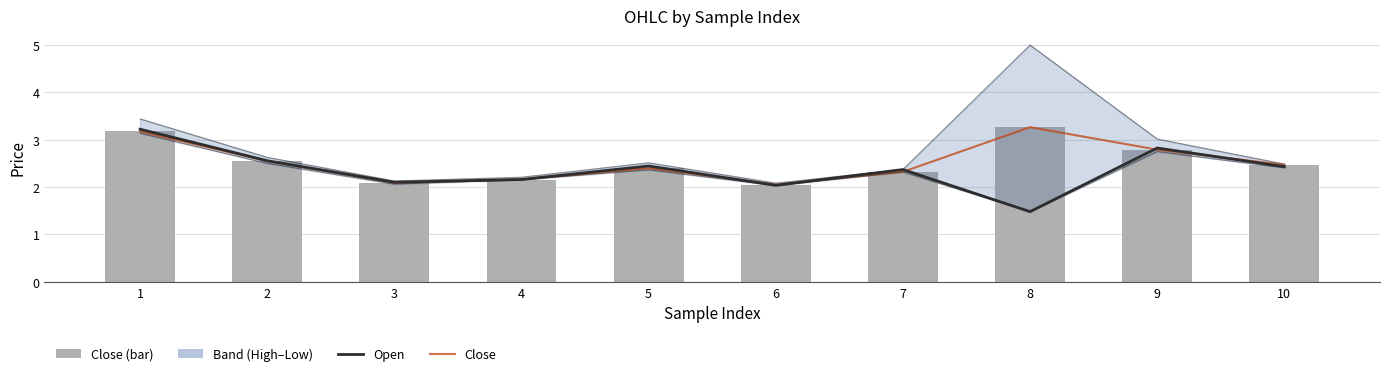

Is it true that open equals 2.0 at 8?

False